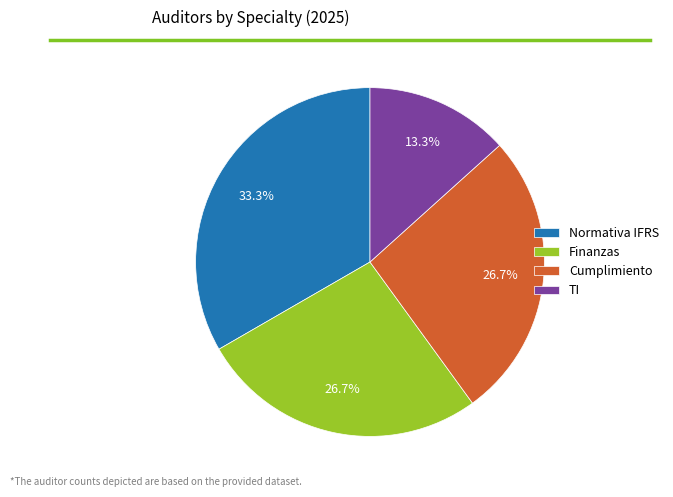

What percentage is the TI slice, to the nearest percent?

13%